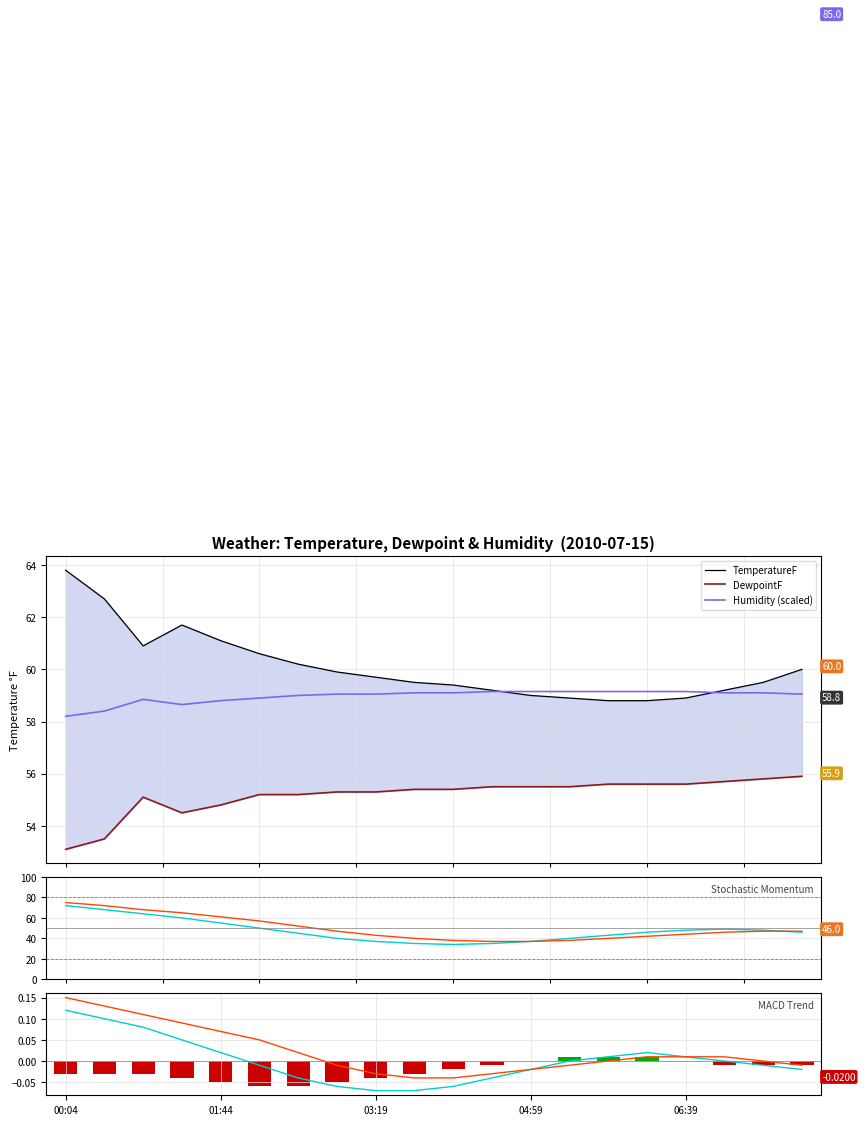

Is it true that TemperatureF equals 61.7 at 01:19?

True